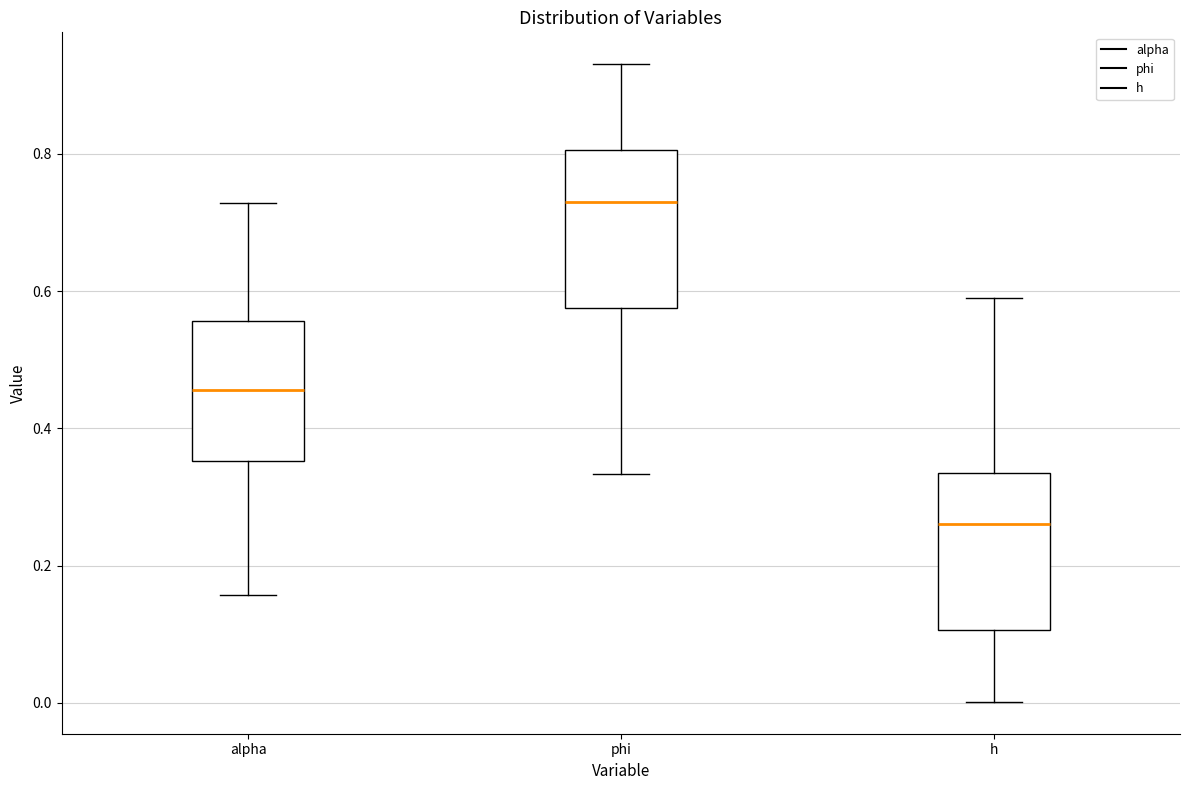

Which box's median line is the highest?

phi